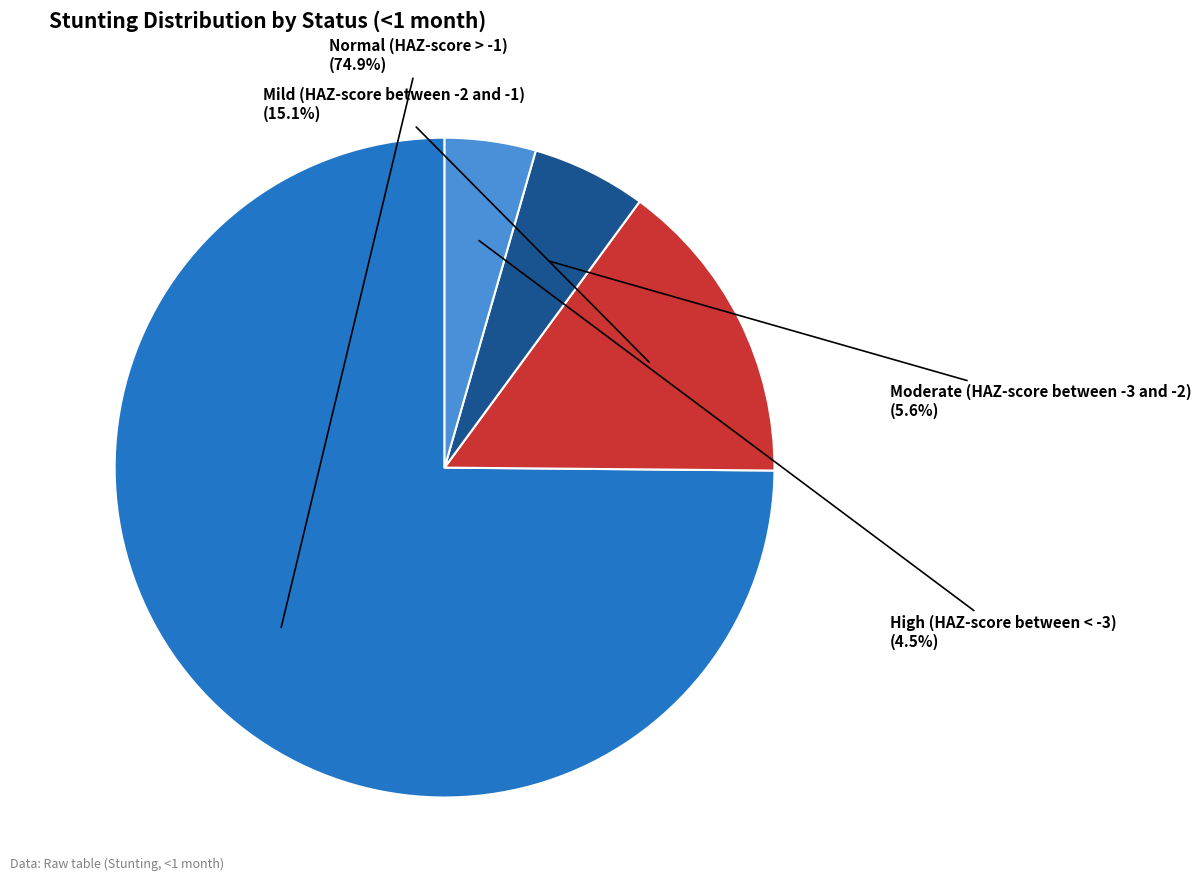

Count the number of slices in the pie.

4